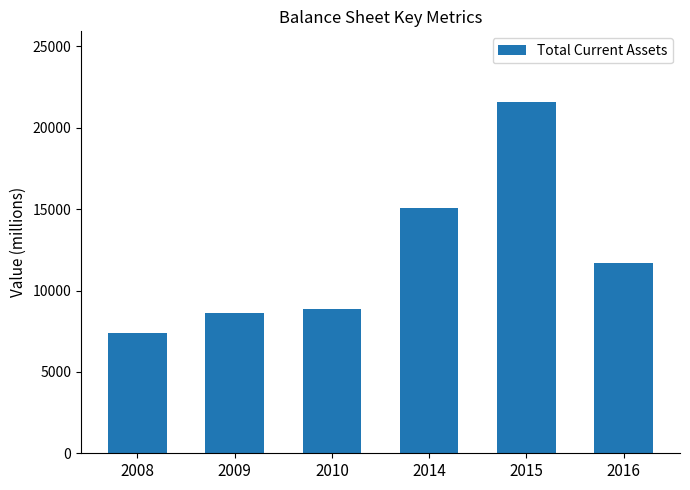

True or false: the data shows 24103 at 2014.

False